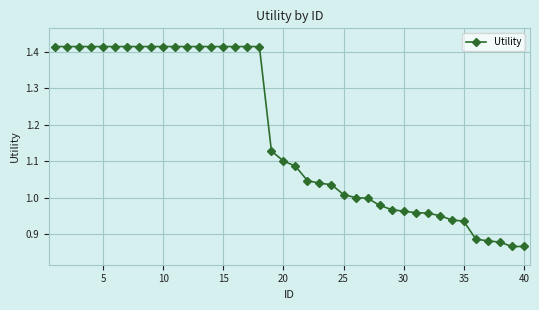

What is the sum of all values?

46.9